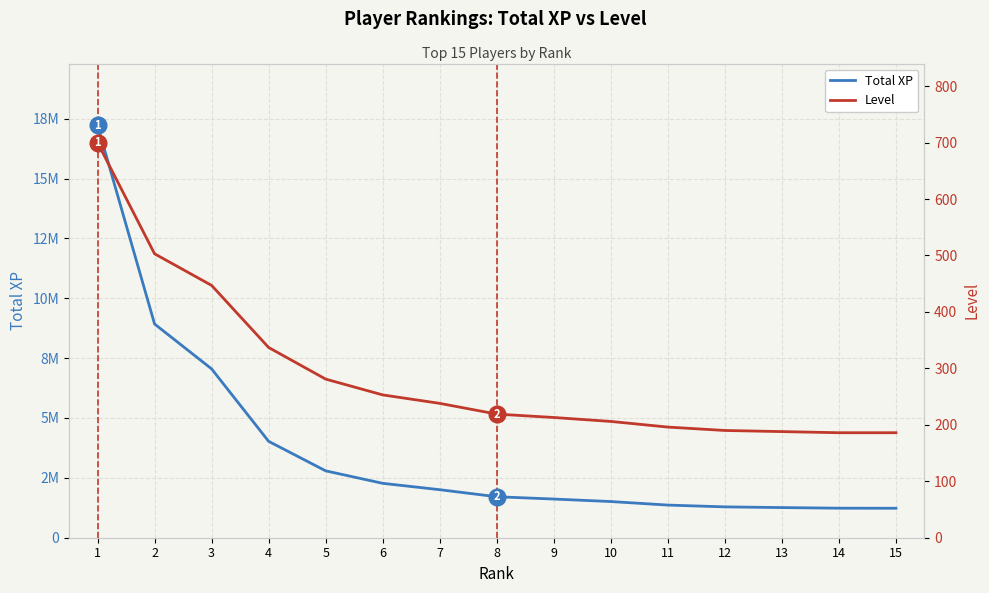

Which label corresponds to the smallest value in the chart?

14